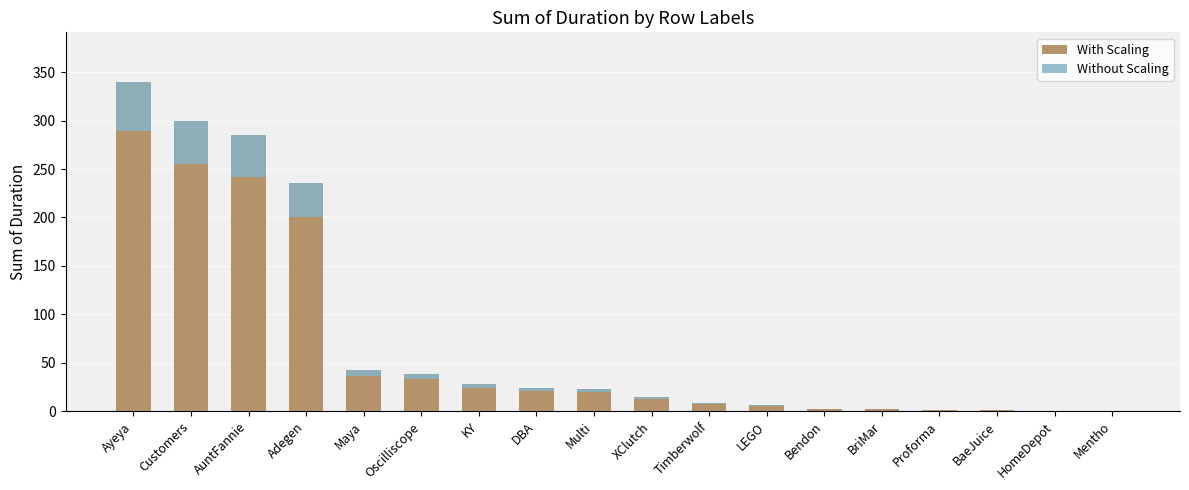

What is the label of the 11th bar from the right?

DBA